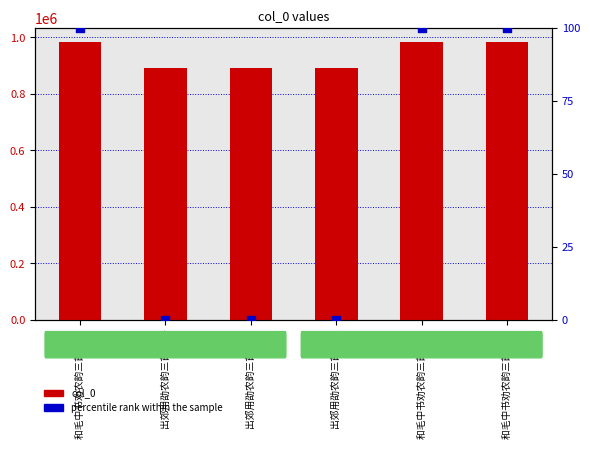

Is the value of col_0 at 出郊用劭农韵三首 其一 greater than the value of percentile rank within the sample at 和毛中书劝农韵三首 其三?

Yes